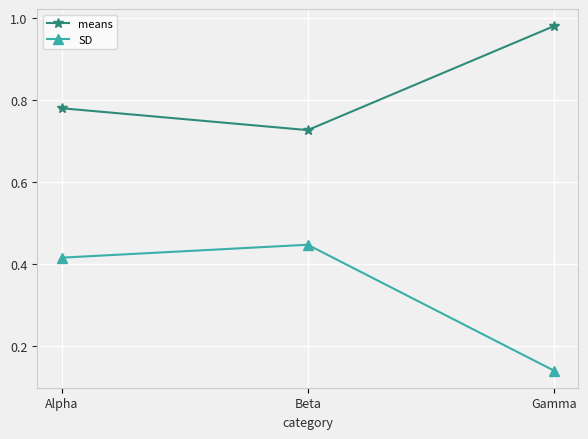

What are all the series names shown in the legend?

means, SD